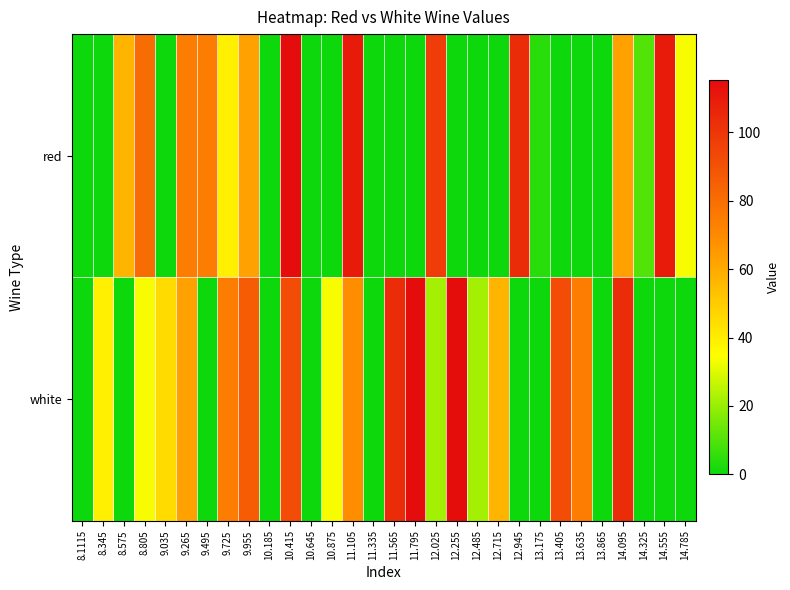

Which category has the highest value across all series?

10.415